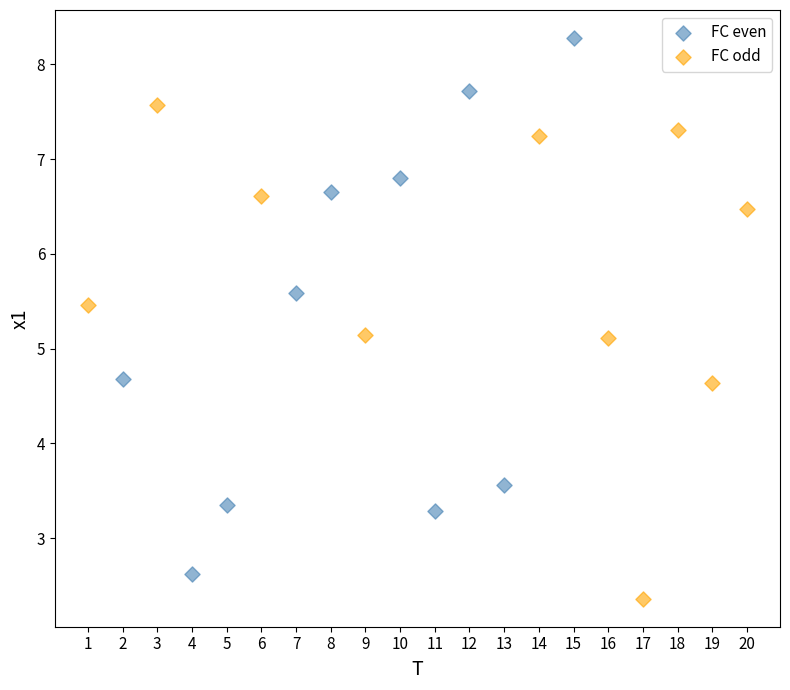

Which series contains the highest Y value?

FC even